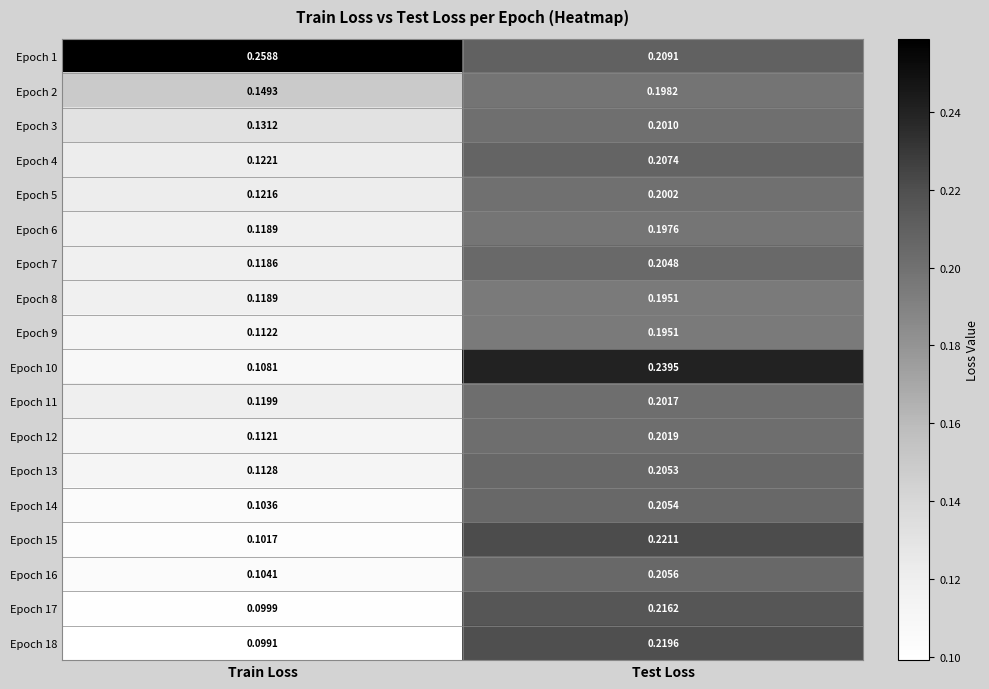

At which label is Epoch 7 closest to 0?

Train Loss